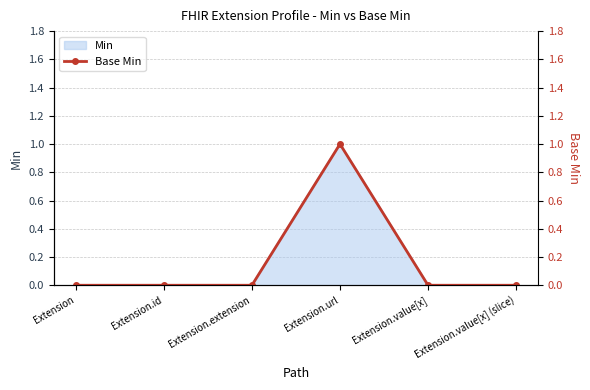

Which category has the highest value across all series?

Extension.url